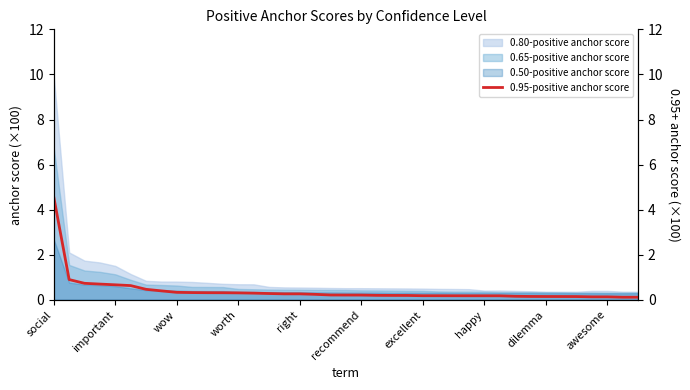

What is the highest value of the 0.80-positive anchor score series?

9.9